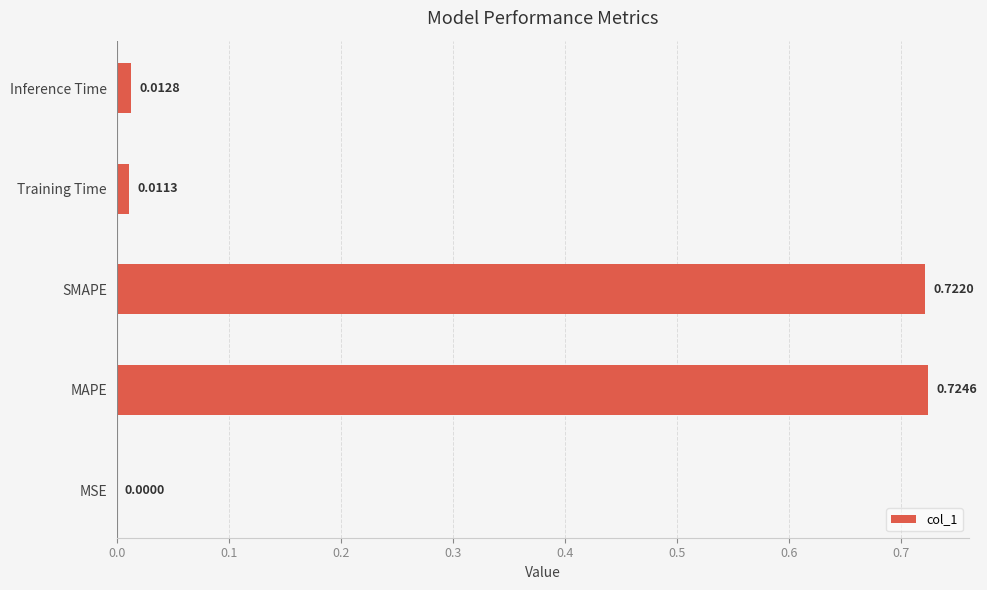

Where is the data nearest to the value 0?

MSE